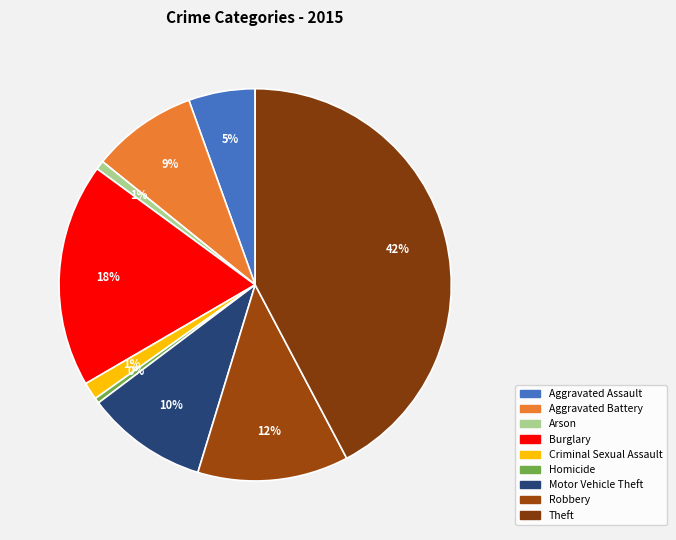

What percentage is the Motor Vehicle Theft slice, to the nearest percent?

10%